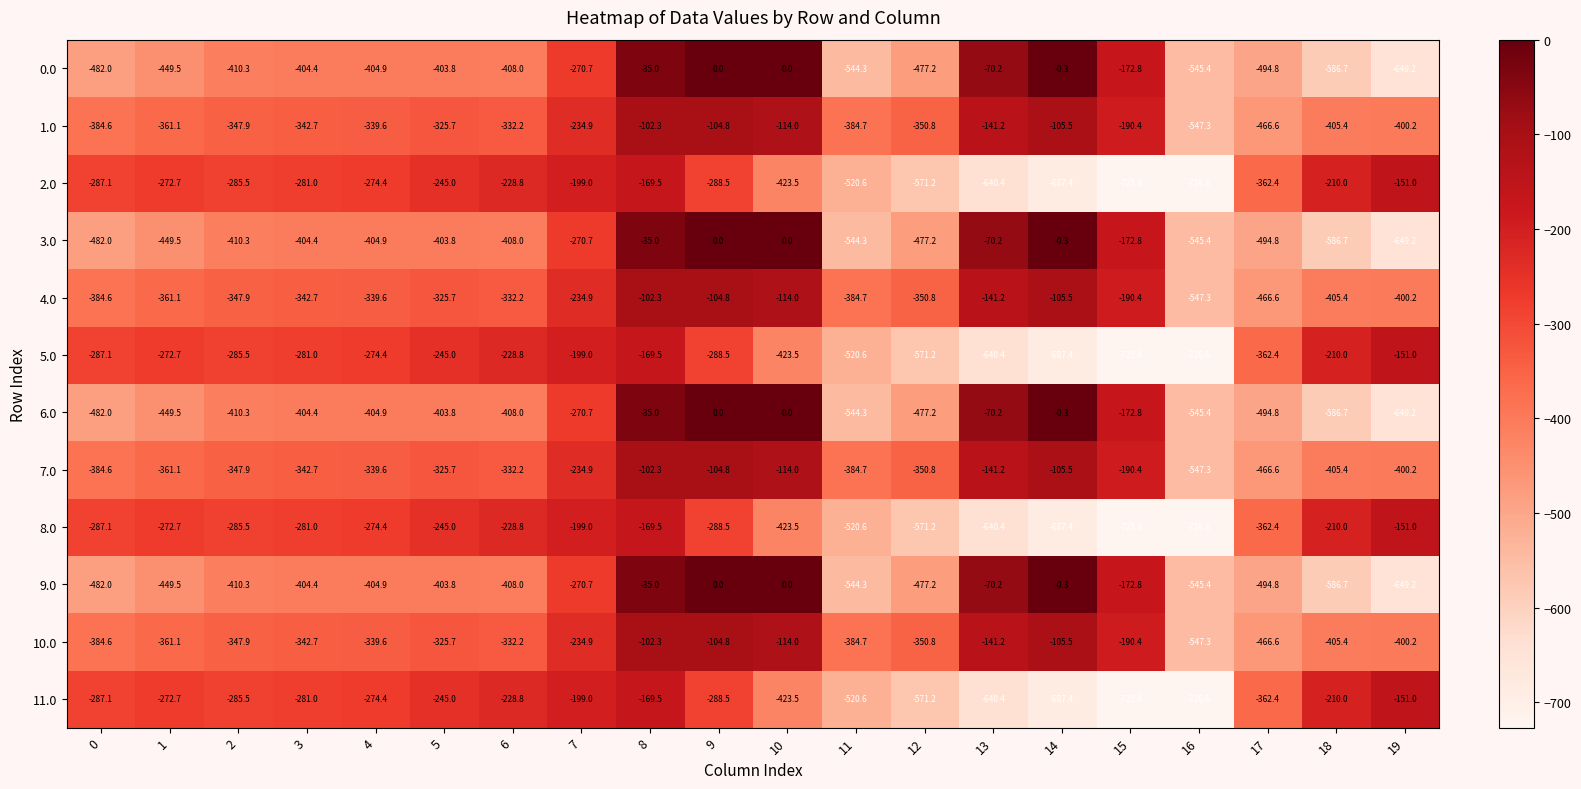

What is the spread (max minus min) of values at 4?

130.5